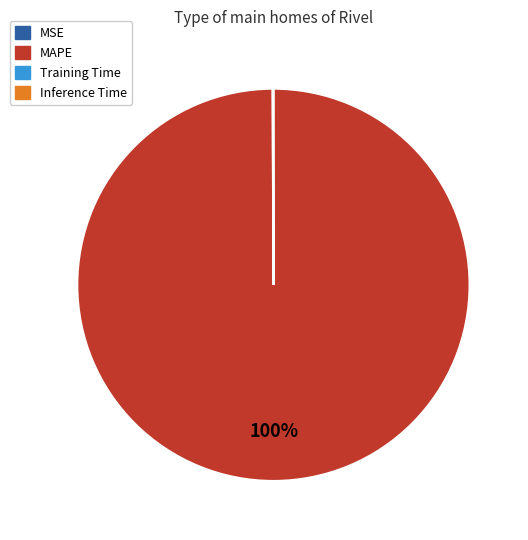

To the nearest percent, what is the difference between the largest and smallest slice percentages?

100%